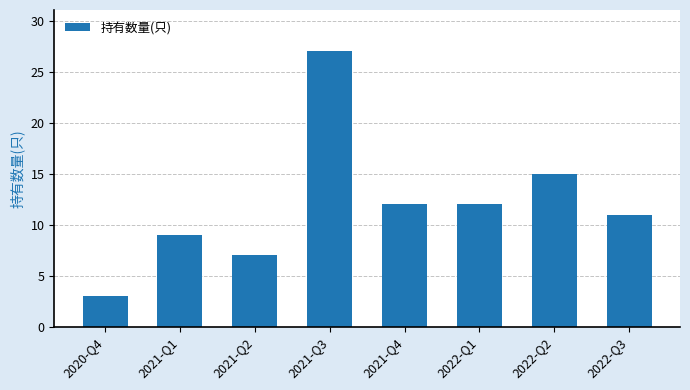

What is the label of the 2nd bar from the left?

2021-Q1